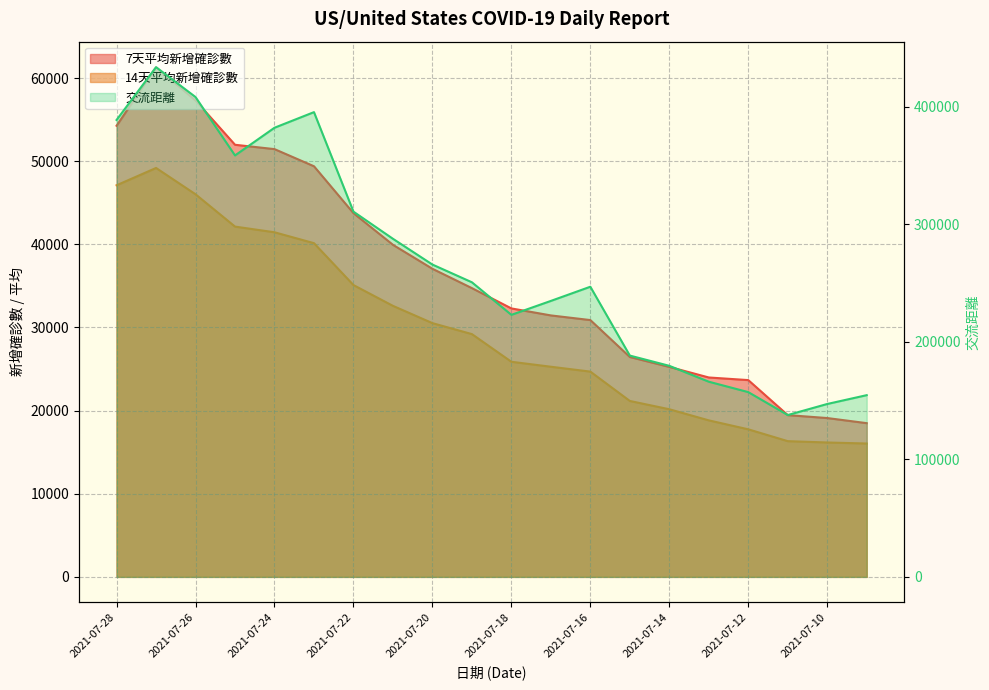

What is the greatest value displayed?

433838.9